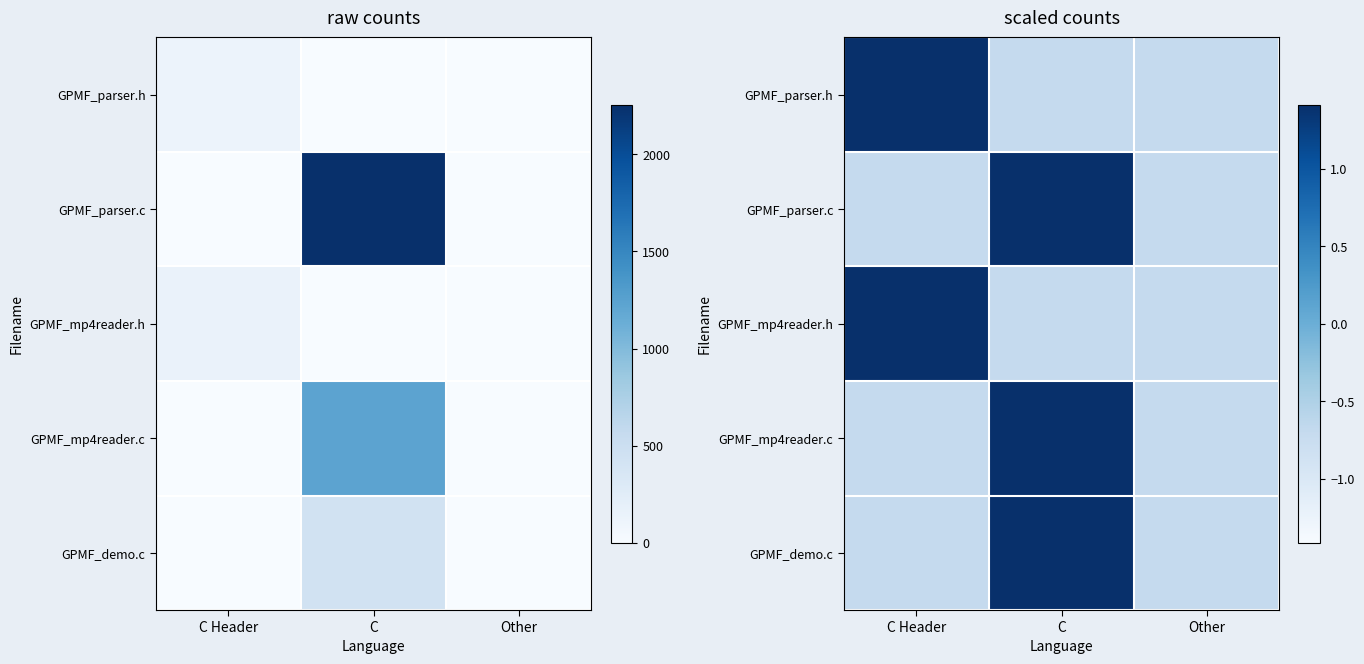

Is it true that GPMF_mp4reader.h equals -0.7 at Other?

True